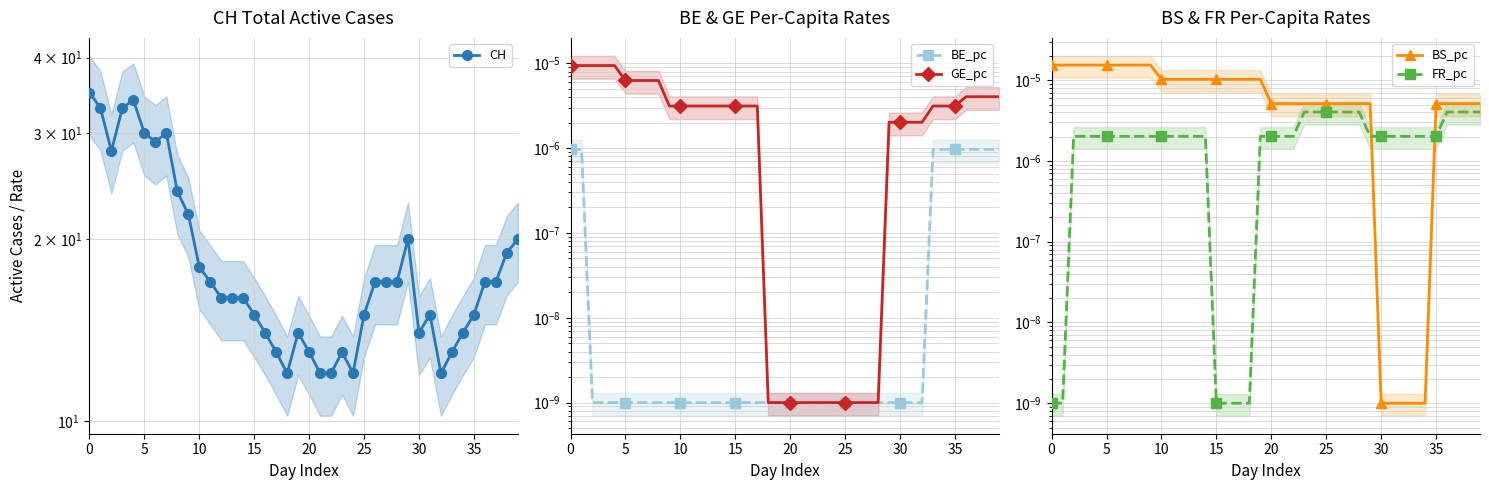

True or false: CH and BE_pc cross at least once.

False